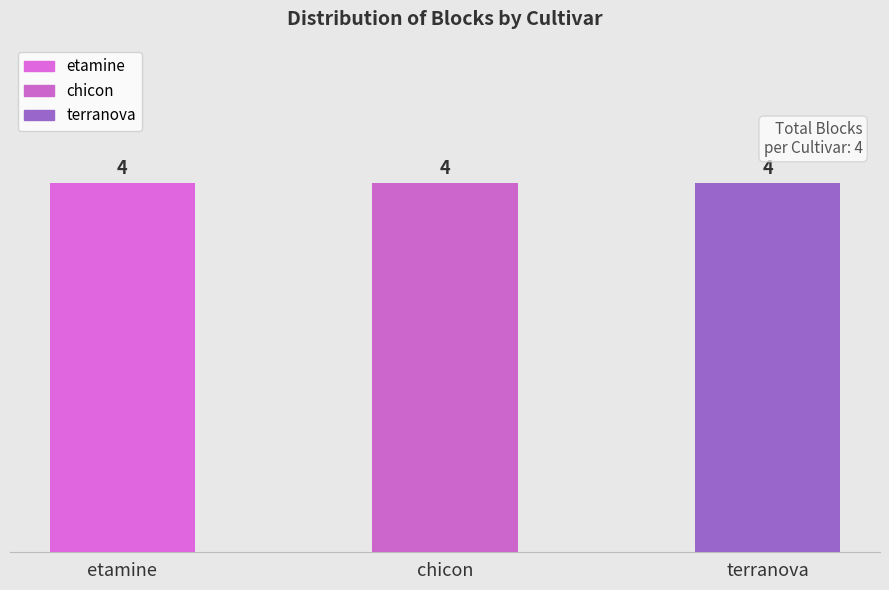

True or false: etamine has a value of 4 at etamine.

True